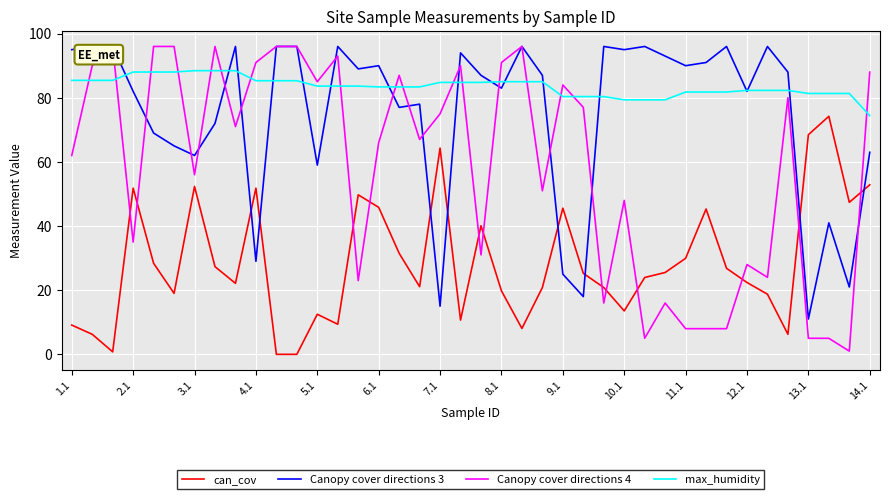

Which series has the largest range (max minus min)?

Canopy cover directions 4